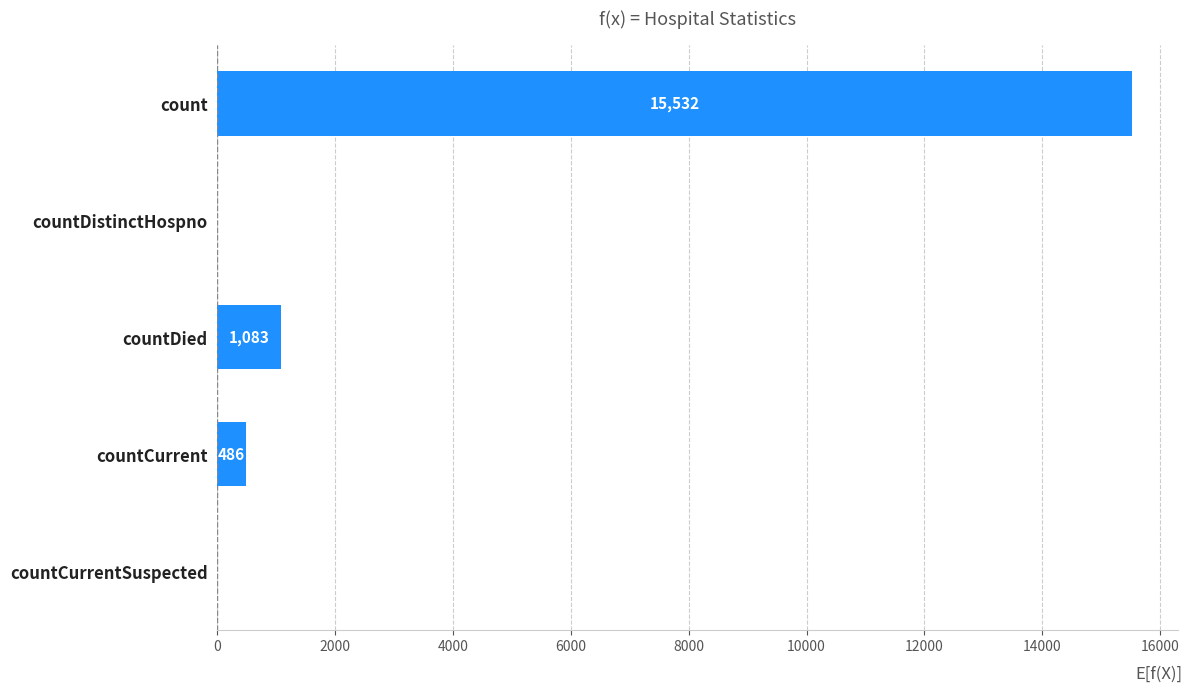

True or false: the data shows -8092 at countDistinctHospno.

False